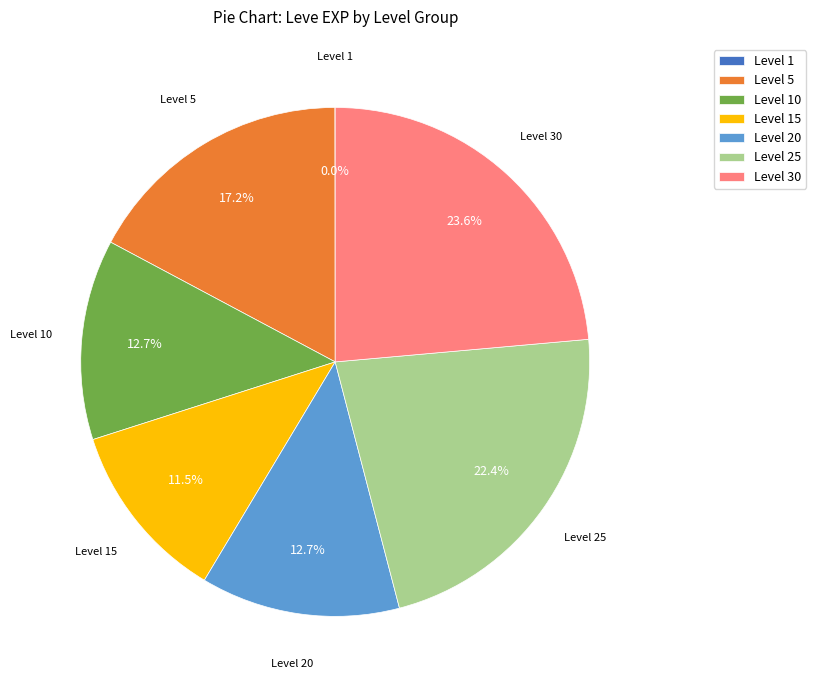

Which has a higher value, Level 25 or Level 20?

Level 25